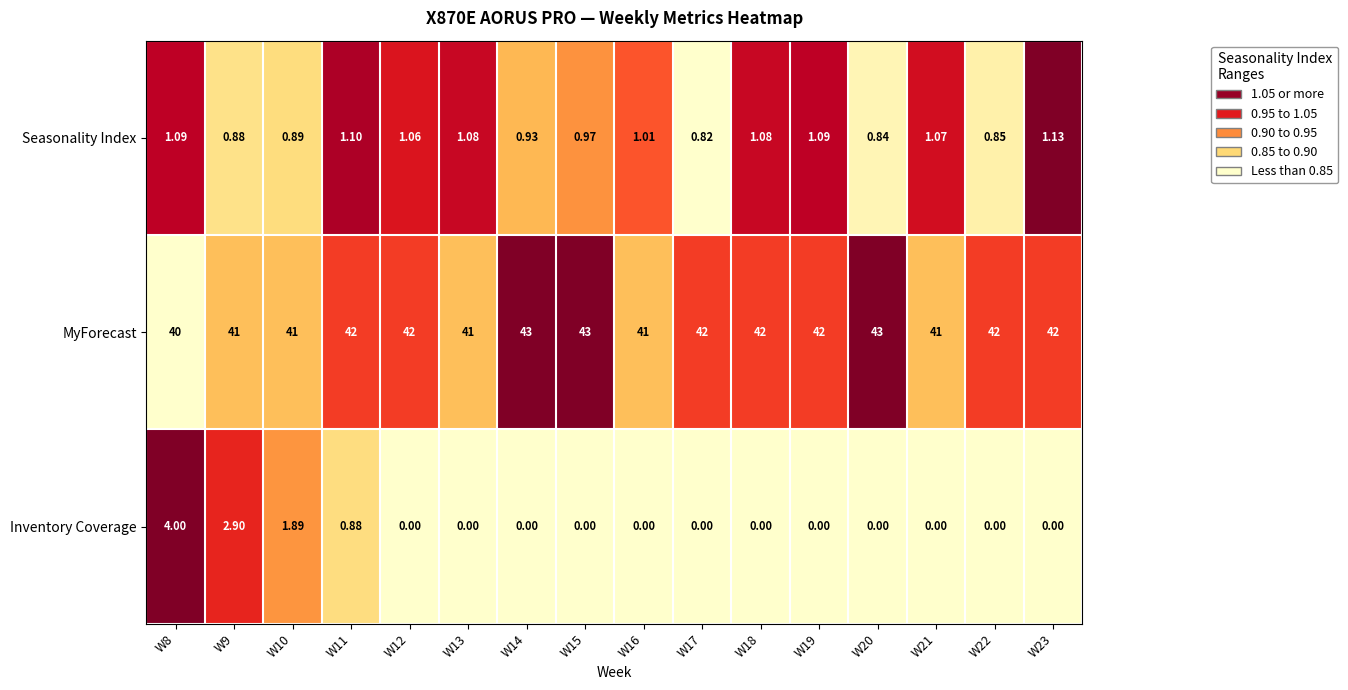

Which series has the widest spread of values?

Inventory Coverage